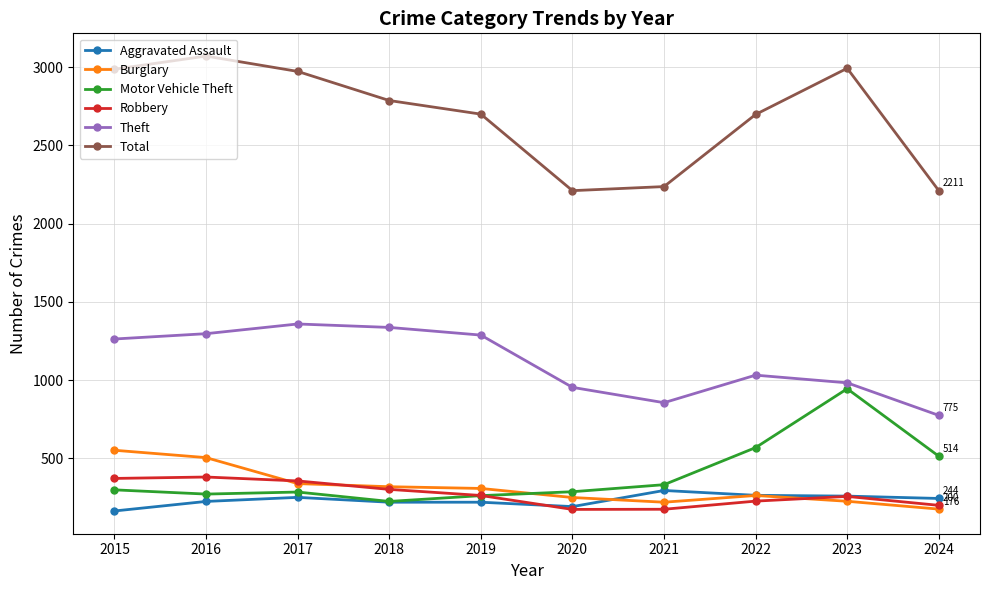

What is the value of the Theft point at the 8th from the left?

1032